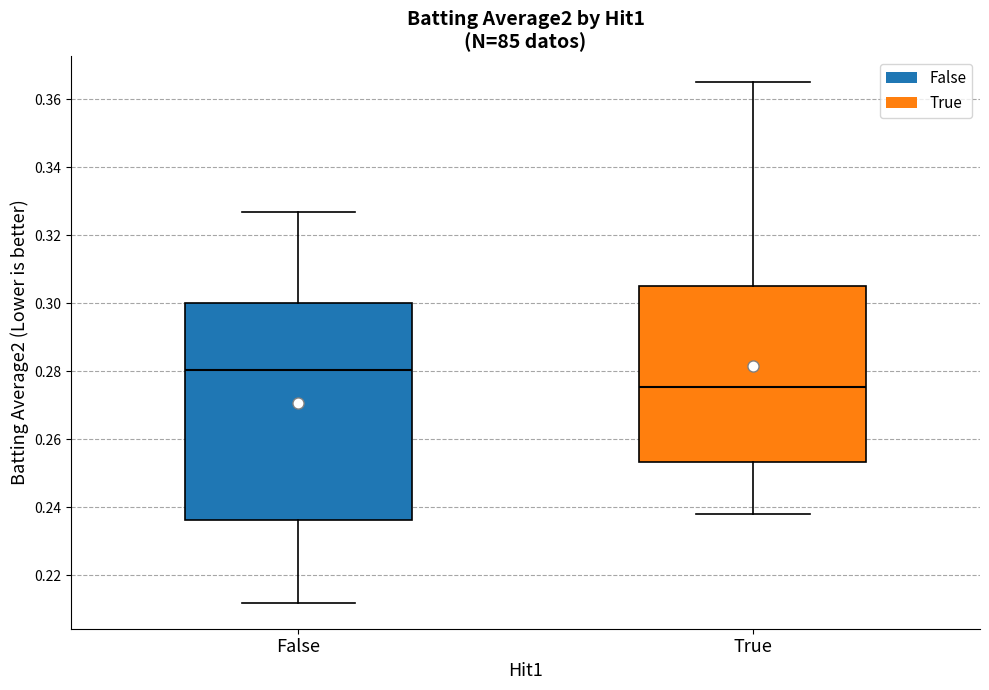

Where does the lower whisker of the box for True end on the y-axis? The values are not printed on the chart, so give them approximately, as read against the axis.

0.238